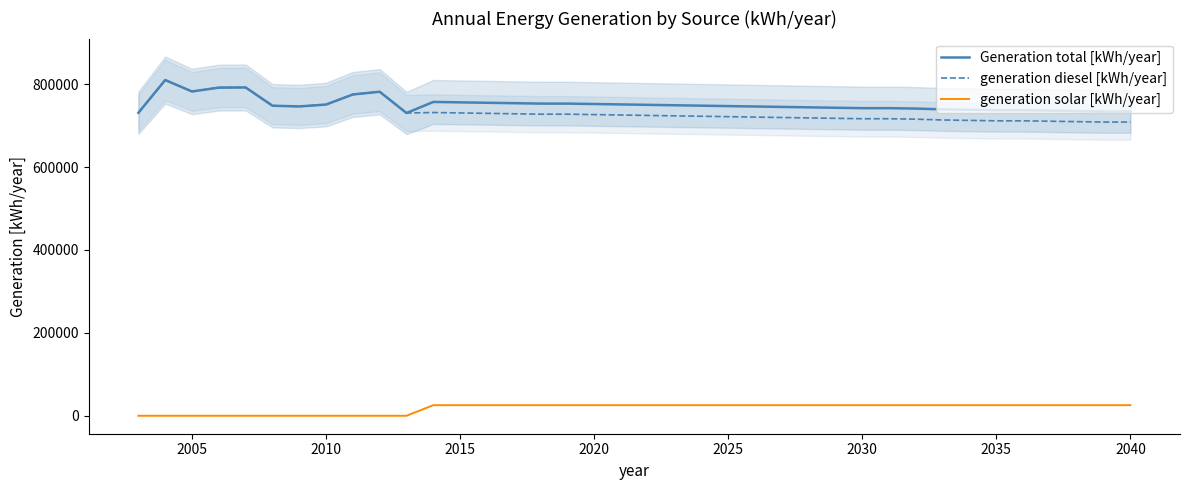

Count the number of data series in this chart.

3